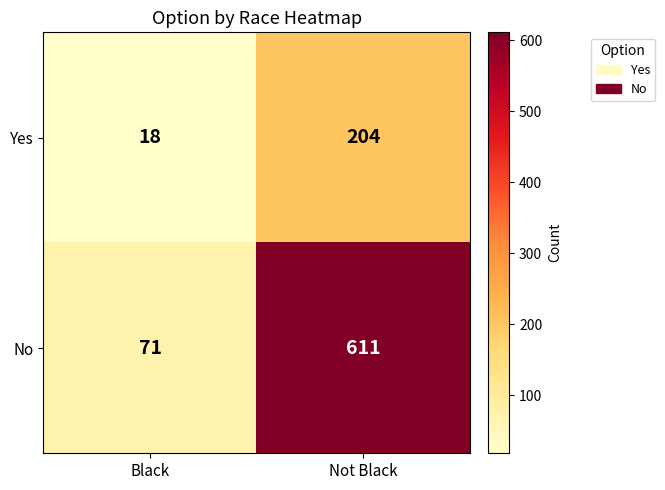

The No series shows 71 at Black. True or false?

True